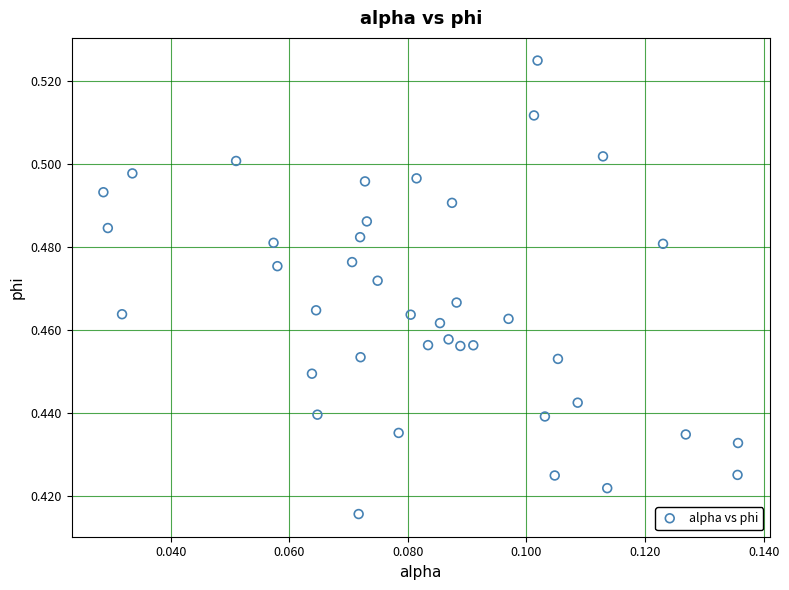

How many data points are displayed?

40